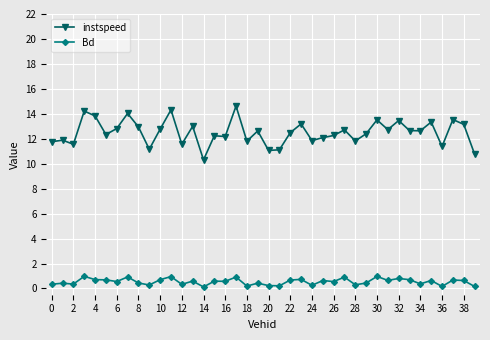

What is the difference between the maximum and minimum values in the Bd series?

0.8